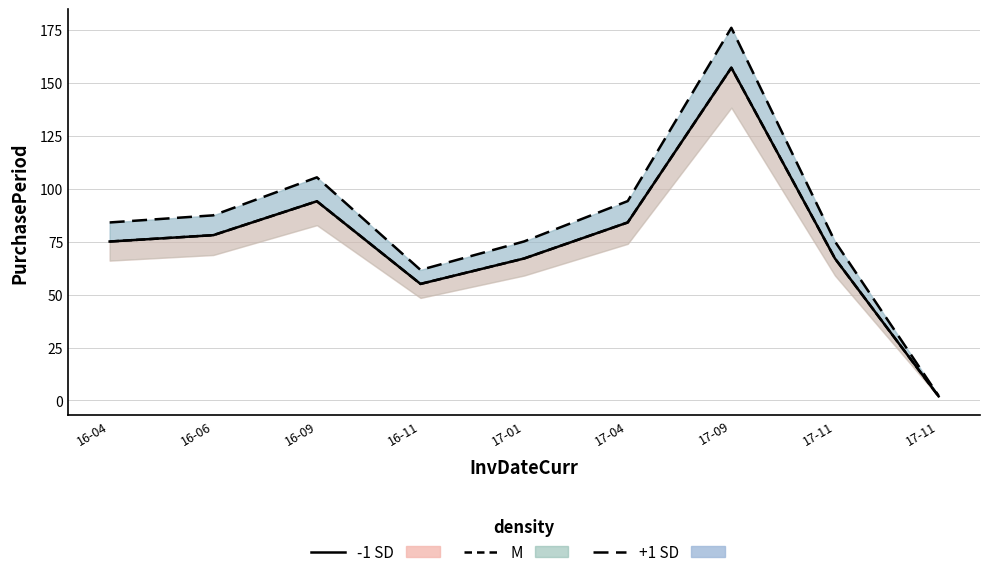

What is the difference between the maximum and minimum values in the +1 SD line series?

173.6